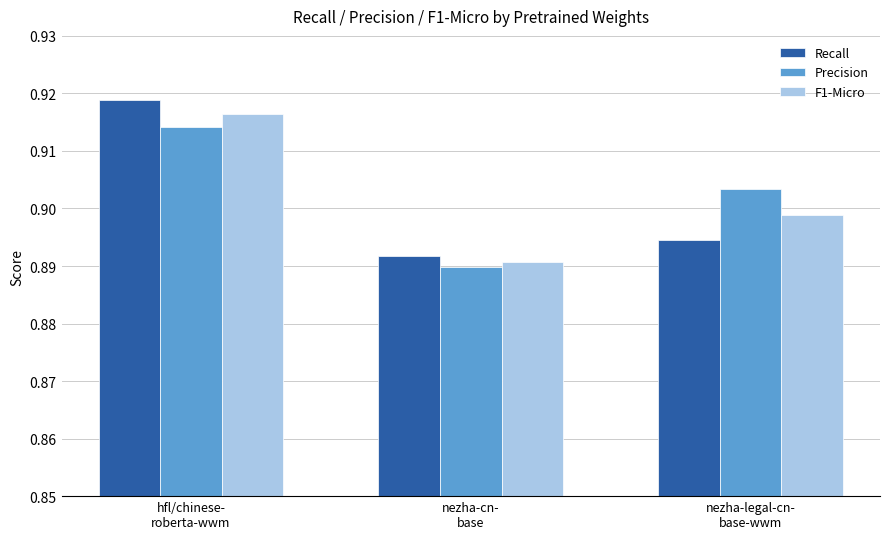

What position from the left is nezha-cn-
base?

2